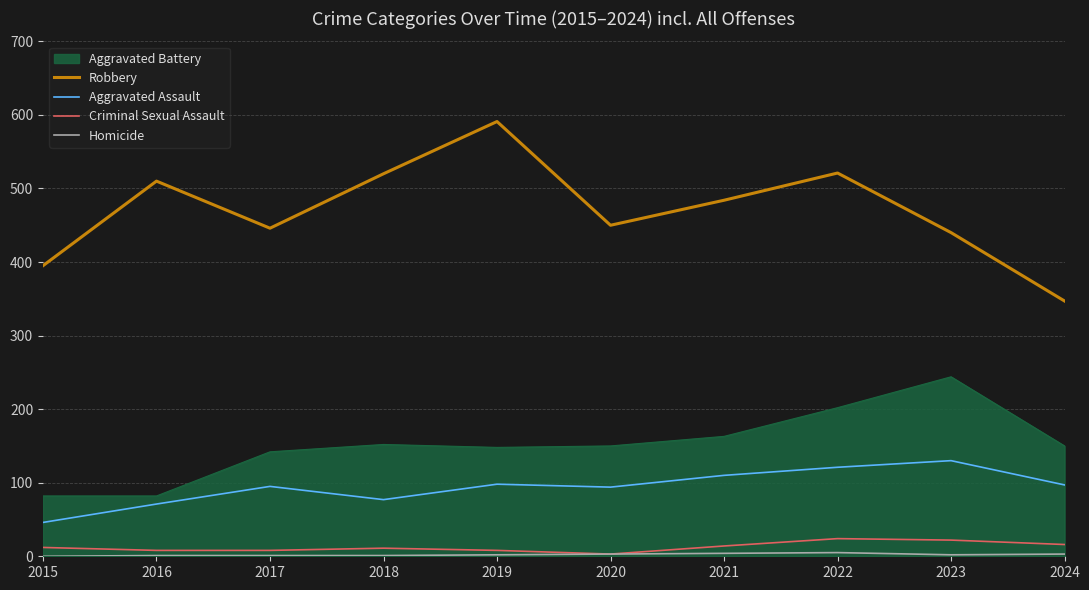

Which category has the highest value in the Aggravated Assault series?

2023